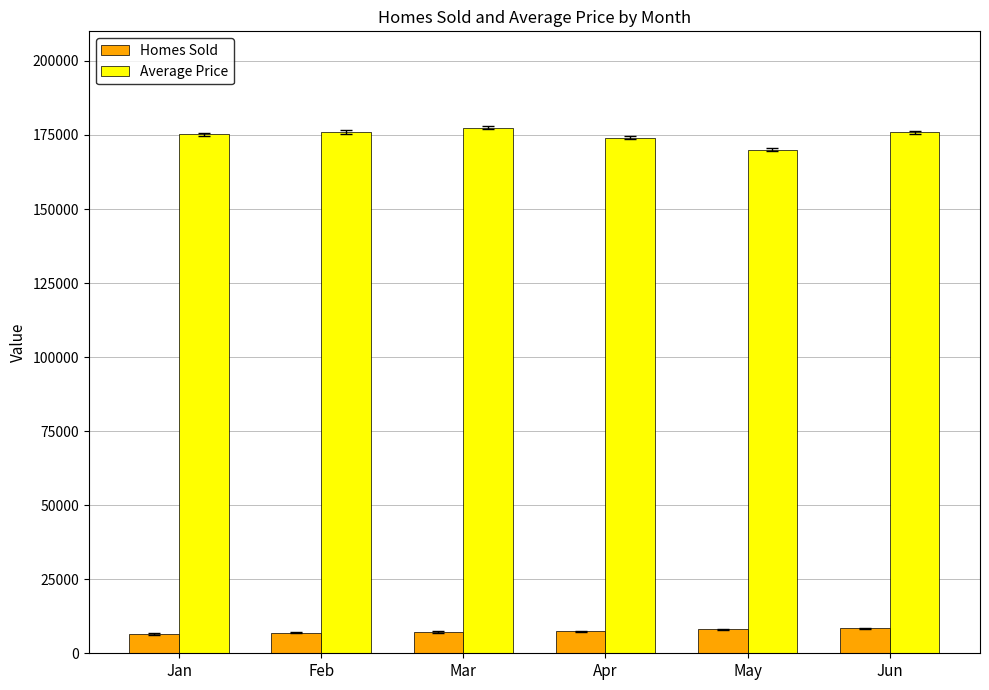

What is the spread (max minus min) of values at May?

161925